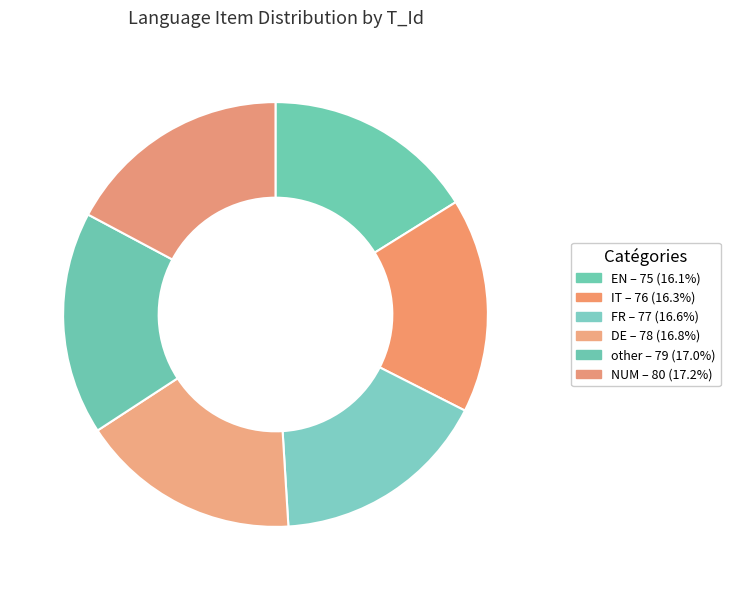

How many slices are in this pie chart?

6